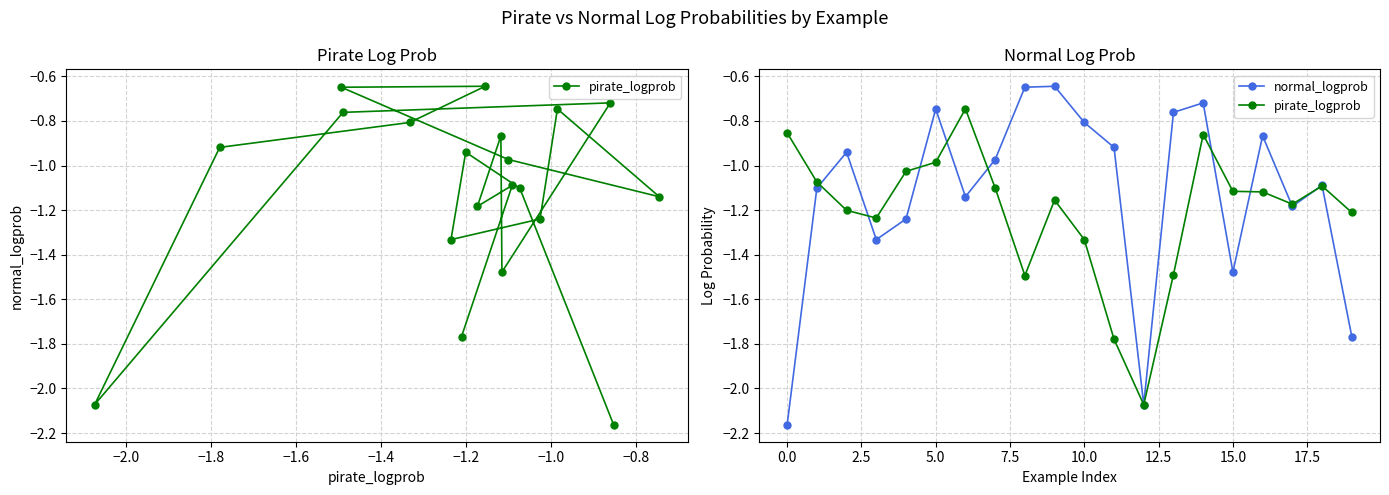

What is the label of the 6th point from the left?

5.0